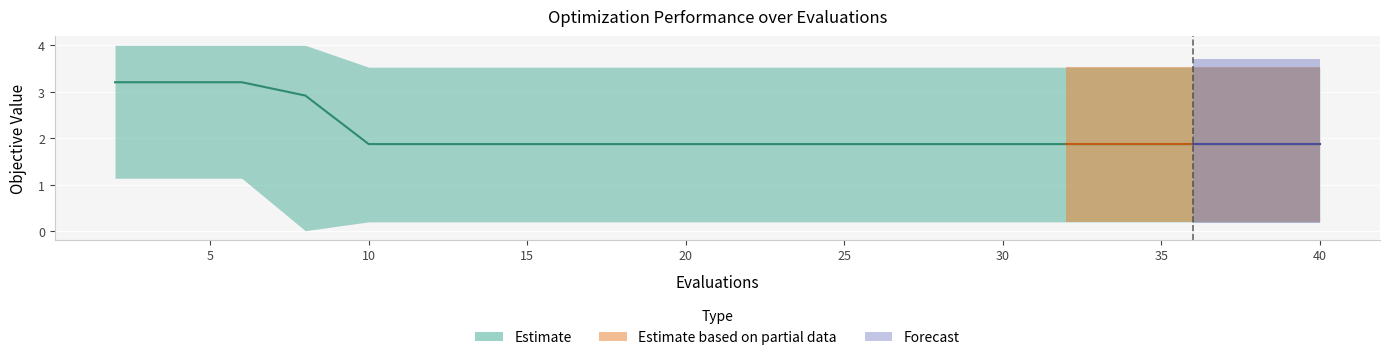

Reading left to right, extract all data points from this chart.

mean: 3.2	3.2	3.2	2.9	1.9	1.9	1.9	1.9	1.9	1.9	1.9	1.9	1.9	1.9	1.9	1.9	1.9	1.9	1.9	1.9
best: 1.1	1.1	1.1	0.0	0.2	0.2	0.2	0.2	0.2	0.2	0.2	0.2	0.2	0.2	0.2	0.2	0.2	0.2	0.2	0.2
worst: 4.0	4.0	4.0	4.0	3.5	3.5	3.5	3.5	3.5	3.5	3.5	3.5	3.5	3.5	3.5	3.5	3.5	3.5	3.5	3.5